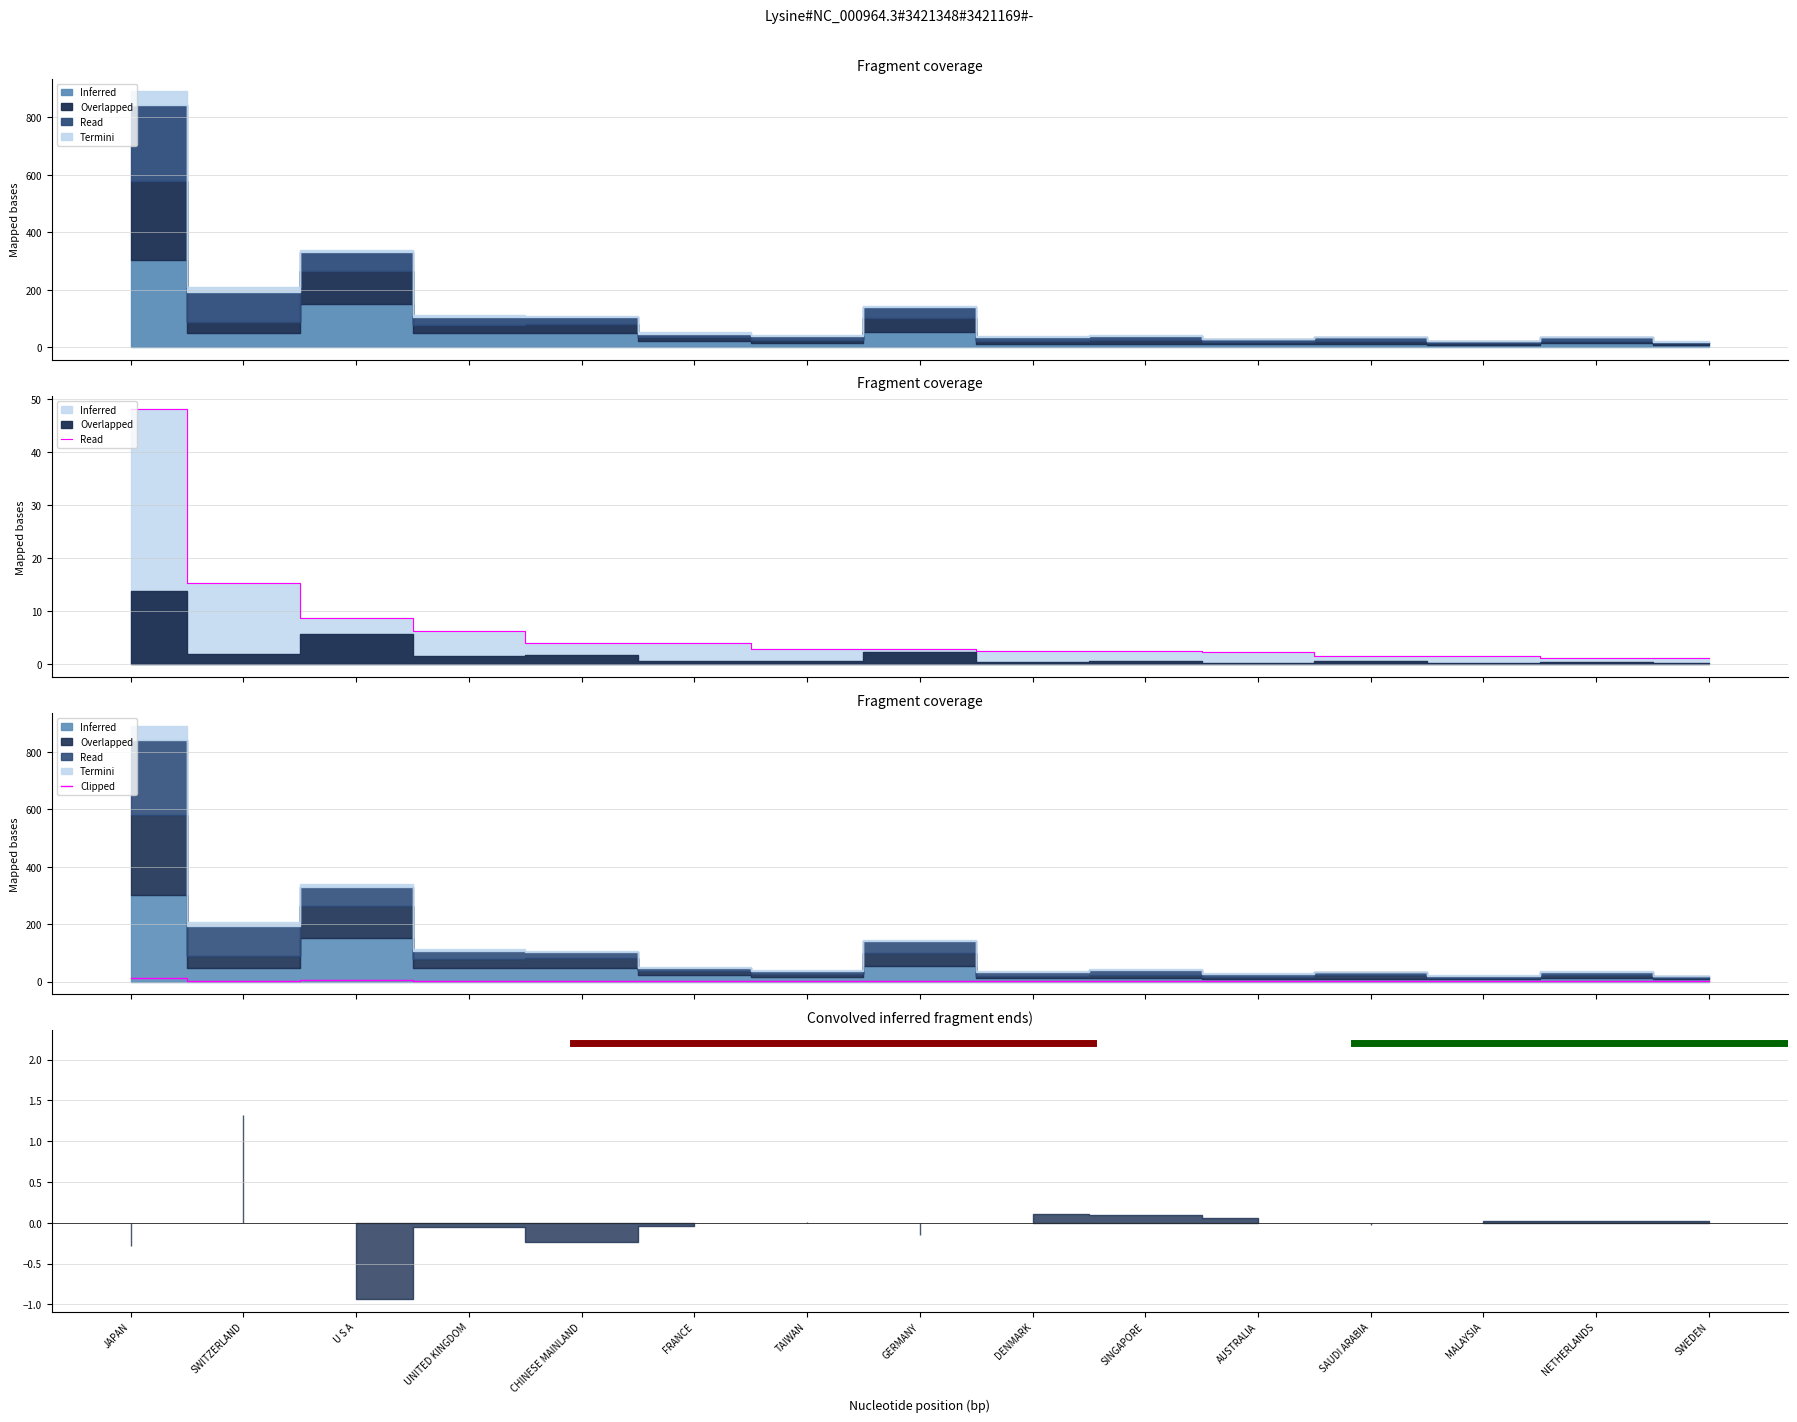

The 201912 series shows 2.5 at DENMARK. True or false?

True